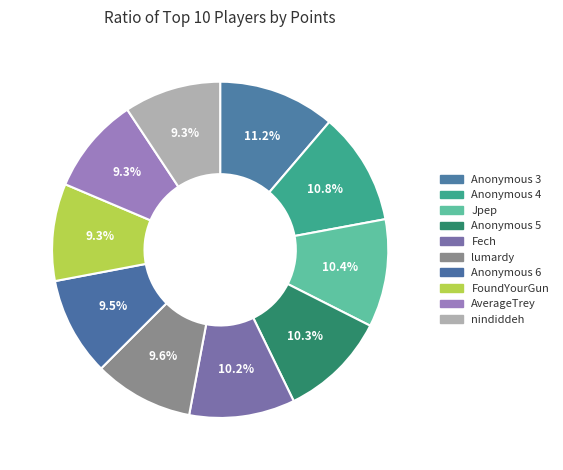

Combined, what portion of the pie is Anonymous 4 and Fech?

21.0%